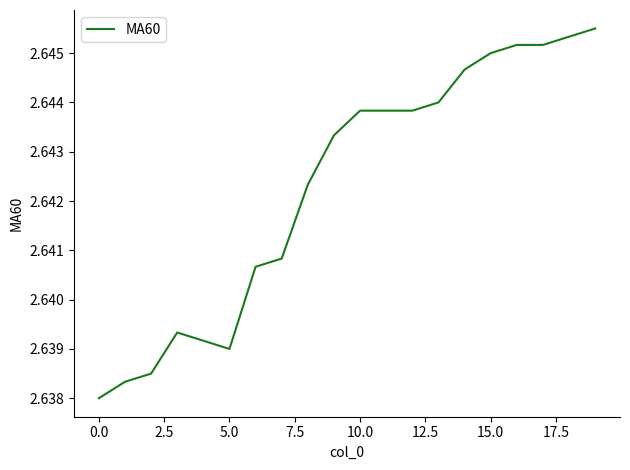

Is this an area chart (filled region under the line)?

No